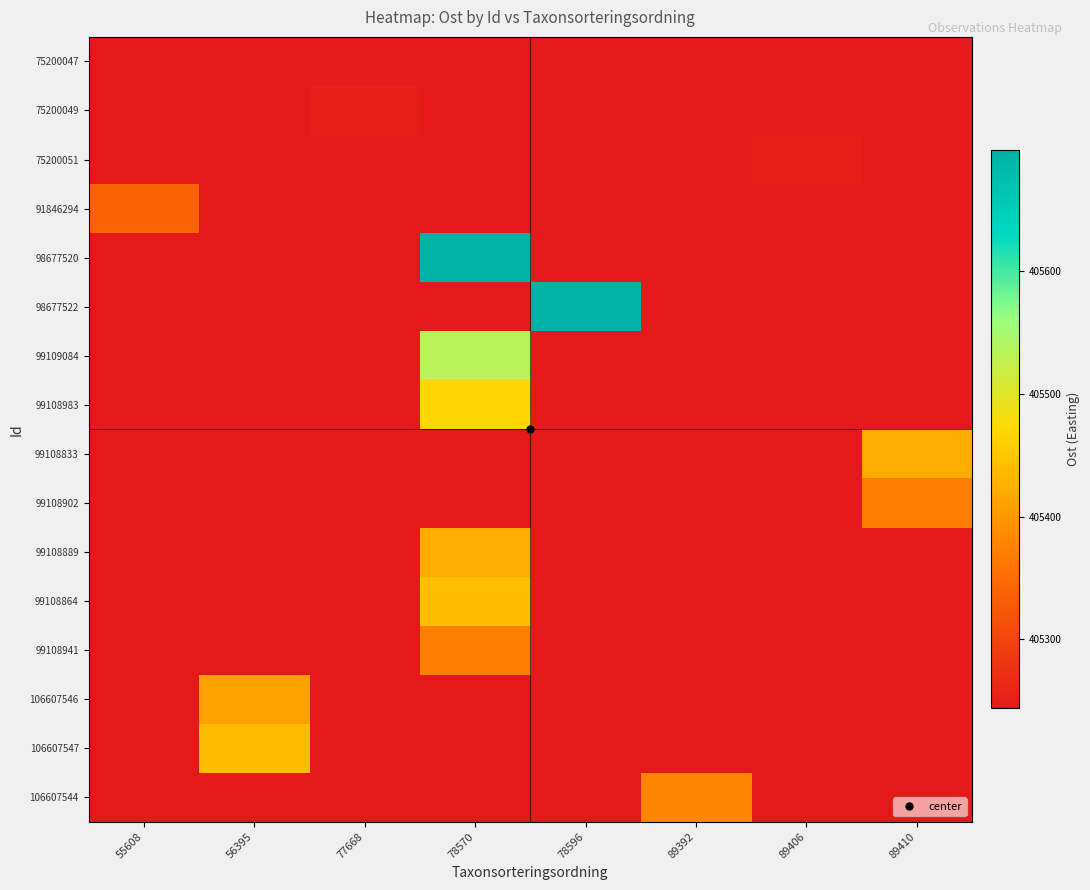

Rank the series at 77668 from highest to lowest value.

75200049, 75200047, 75200051, 91846294, 98677520, 98677522, 99109084, 99108983, 99108833, 99108902, 99108889, 99108864, 99108941, 106607546, 106607547, 106607544